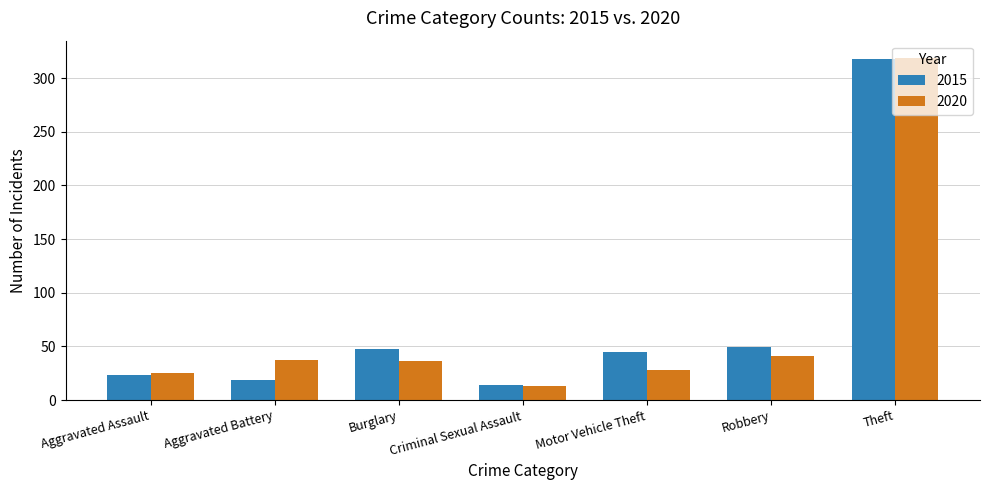

Rank the series at Robbery from highest to lowest value.

2015, 2020